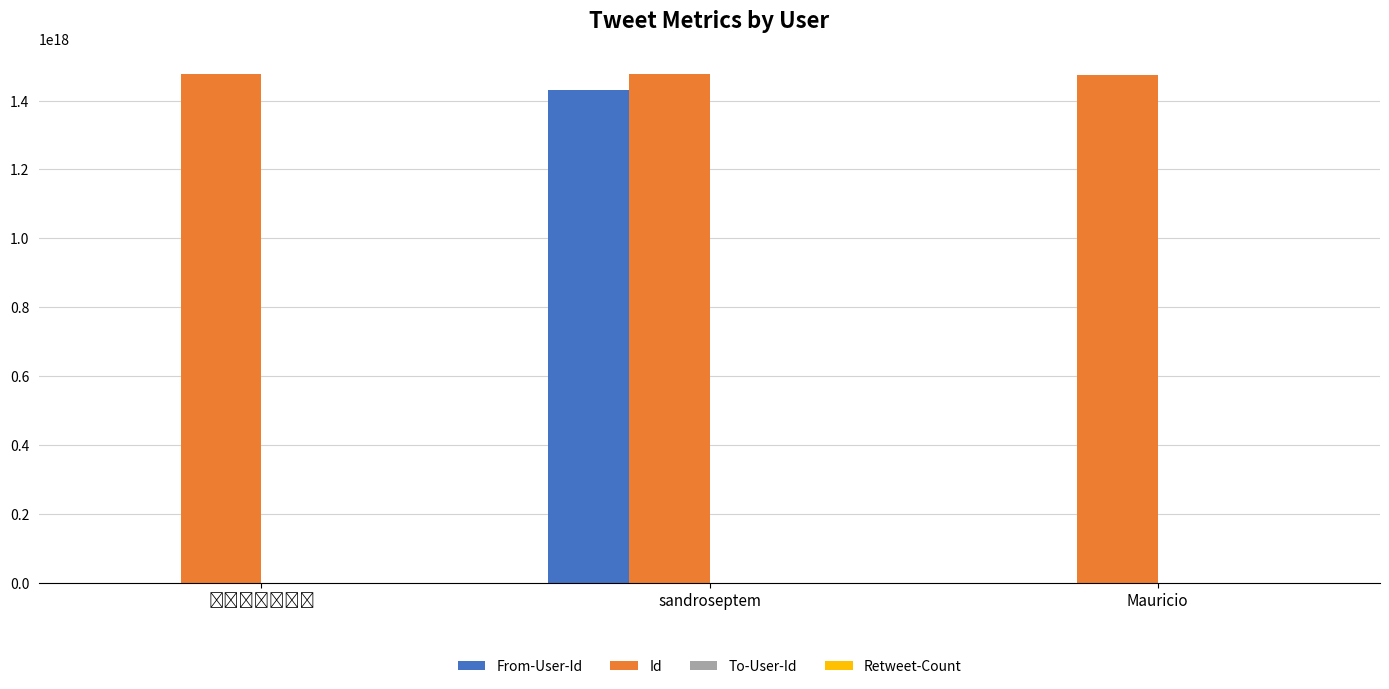

Where is From-User-Id nearest to the value 715684329442524416?

Mauricio